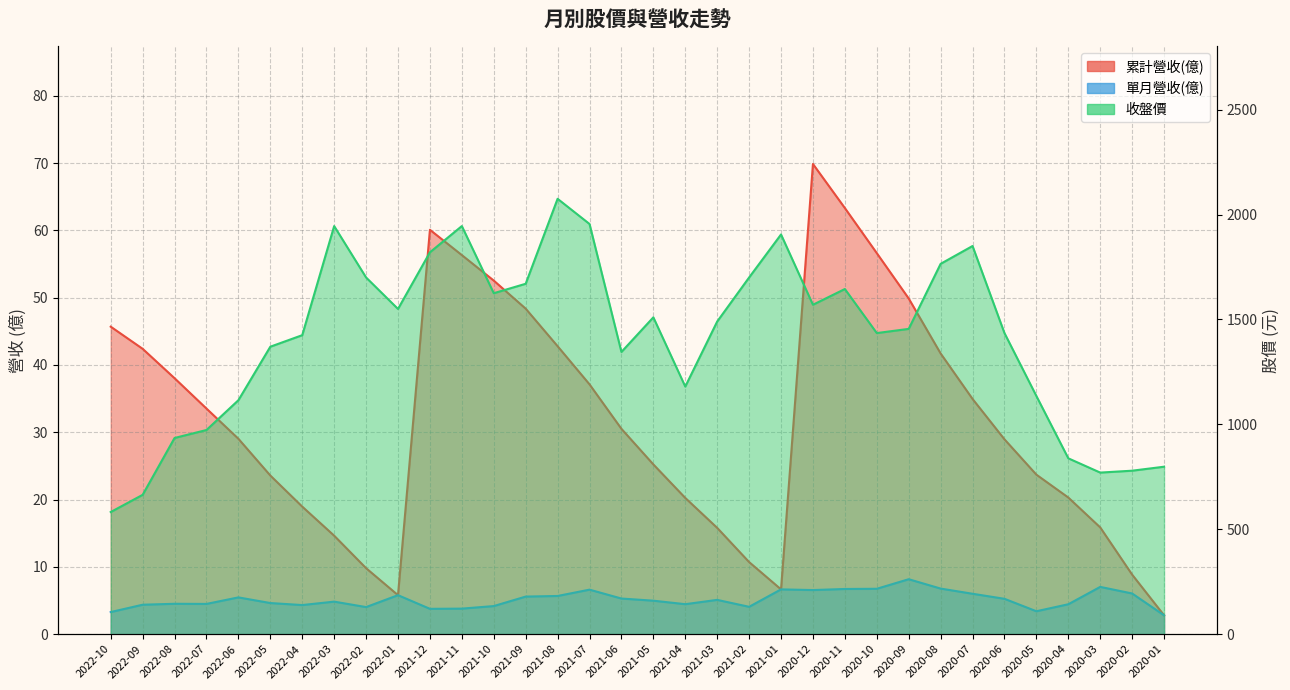

What is the label of the 4th point from the right?

2020-04